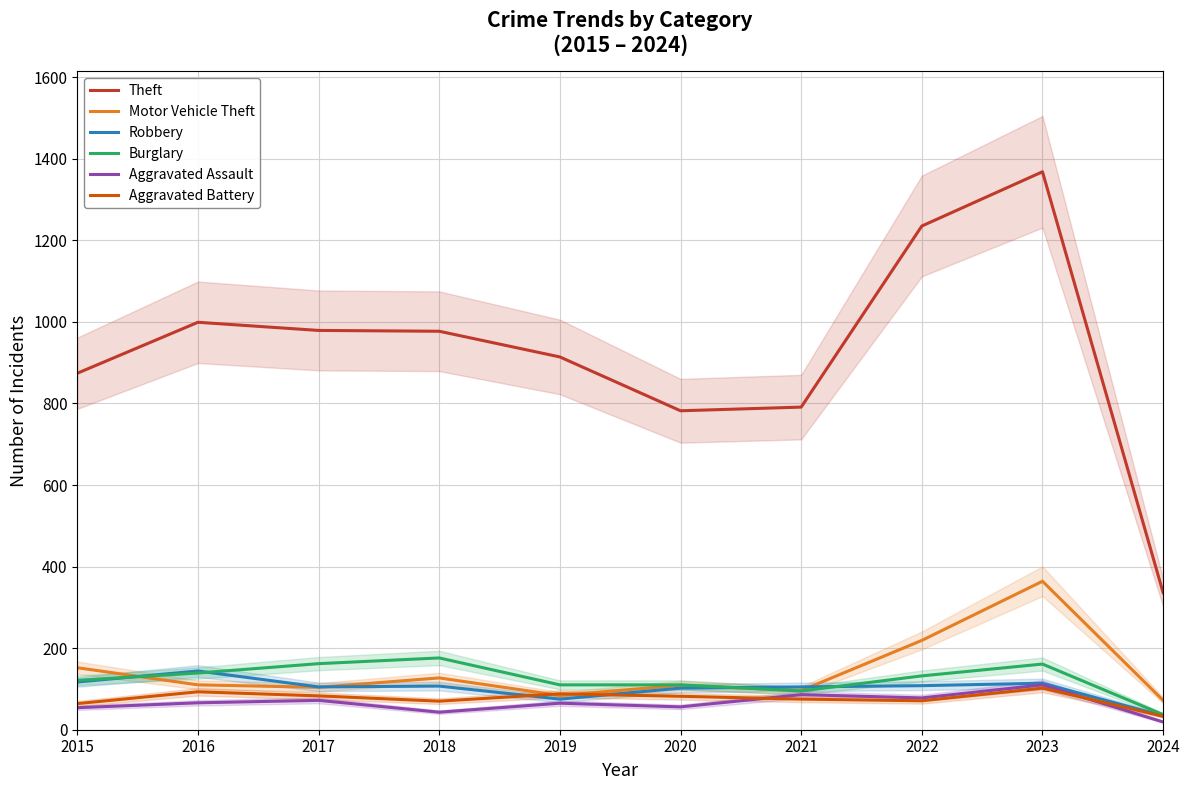

At which category is the sum across all series the highest?

2023